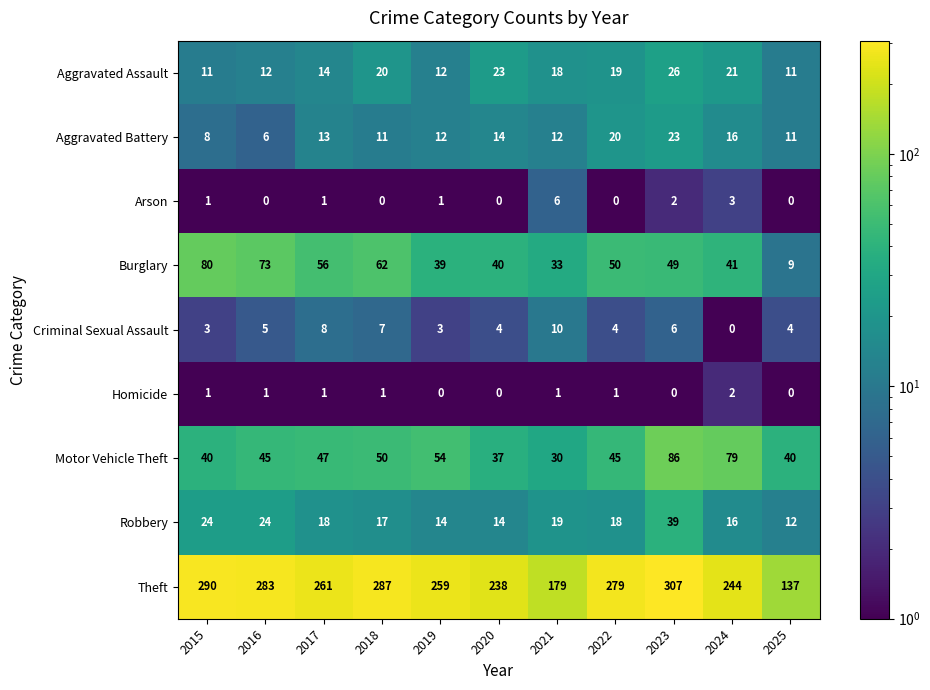

The Robbery series shows 31 at 2021. True or false?

False